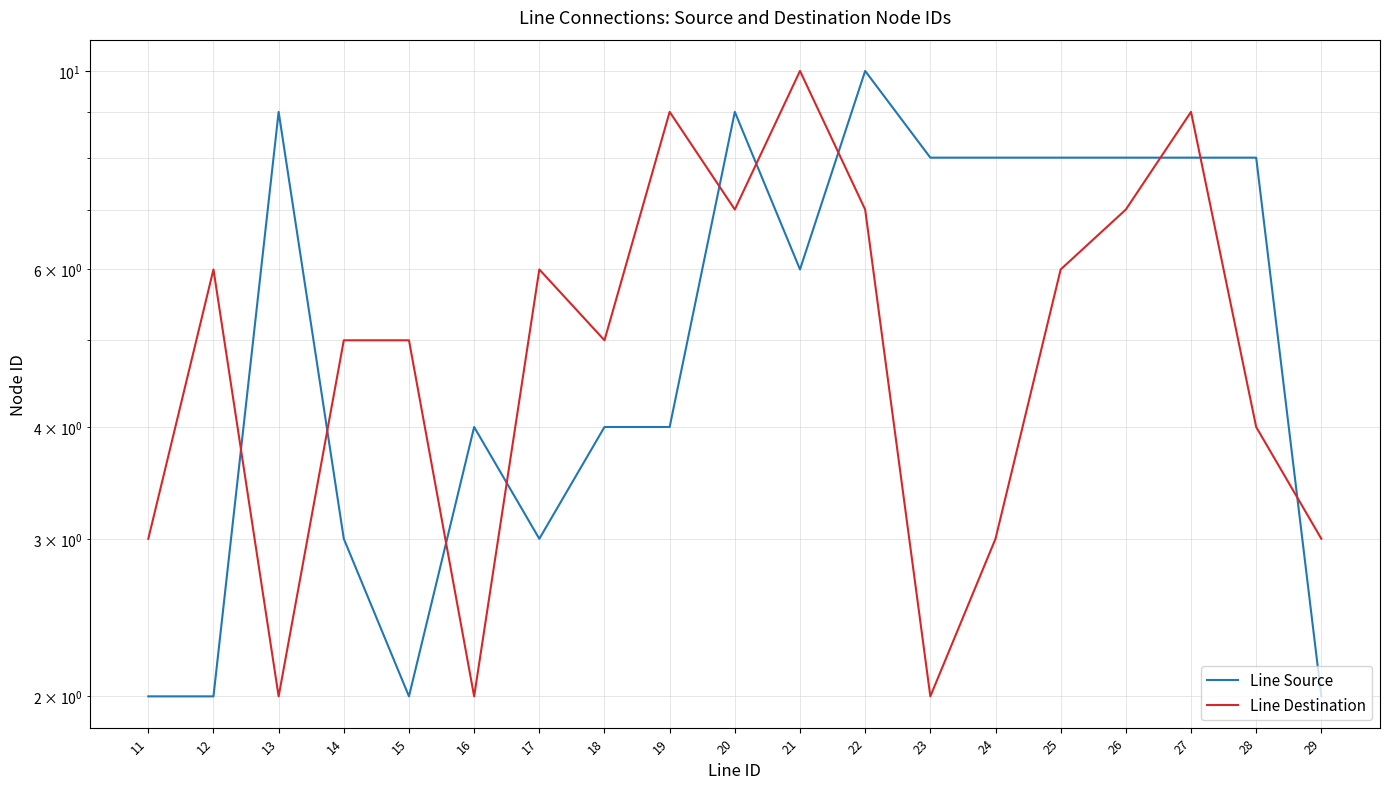

The Line Destination series shows 3 at 29. True or false?

True